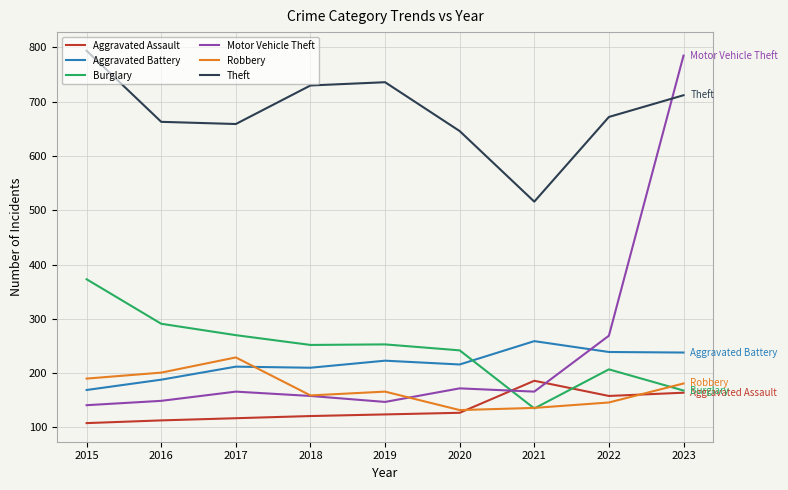

What is the difference between the Theft values at 2022 and 2021?

156